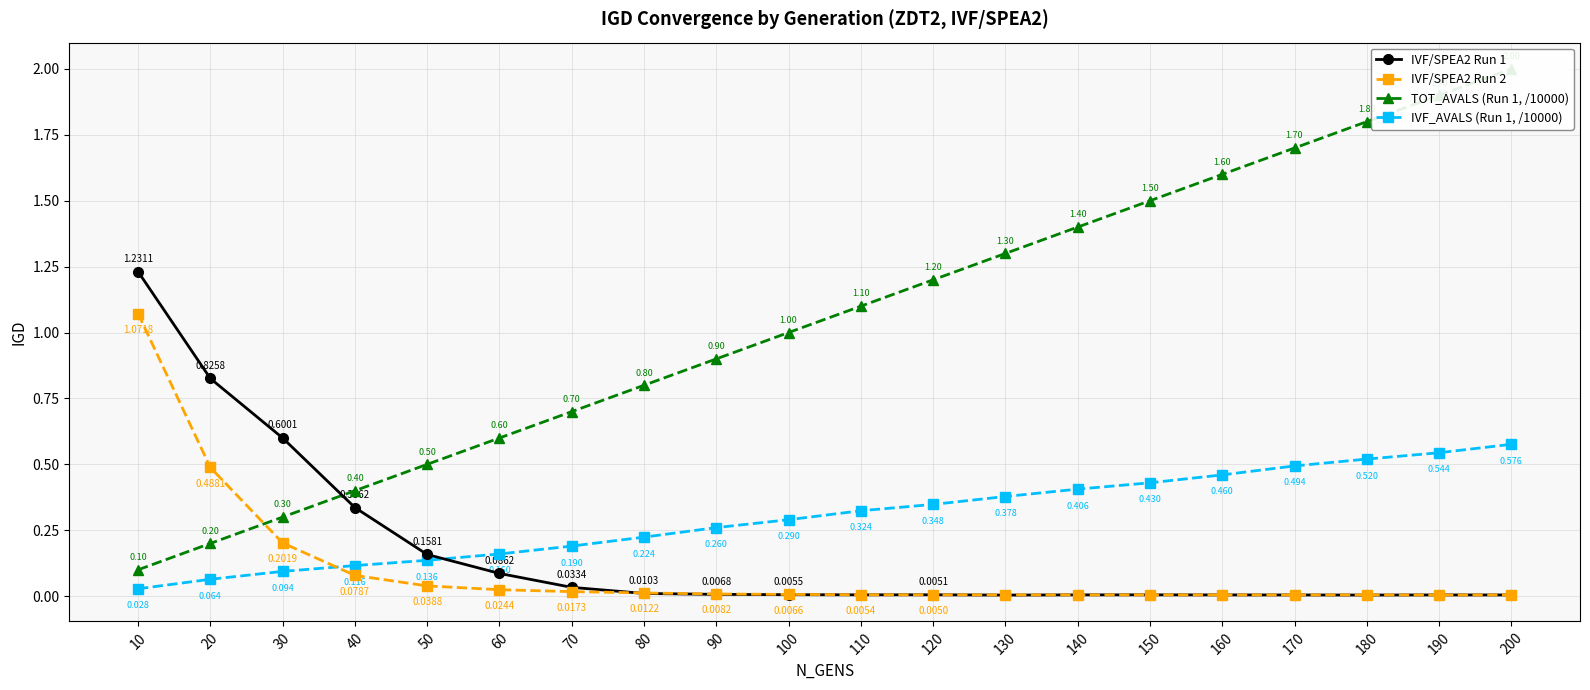

Which category has the lowest value in the IVF/SPEA2 Run 1 series?

130